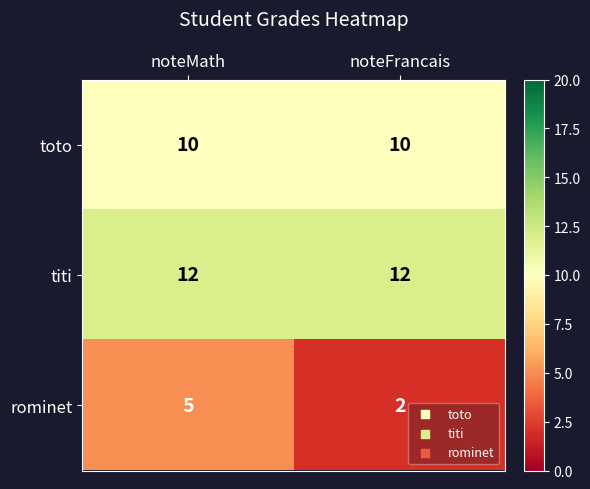

Reading left to right, extract all data points from this chart.

toto: noteMath=10	noteFrancais=10
titi: noteMath=12	noteFrancais=12
rominet: noteMath=5	noteFrancais=2